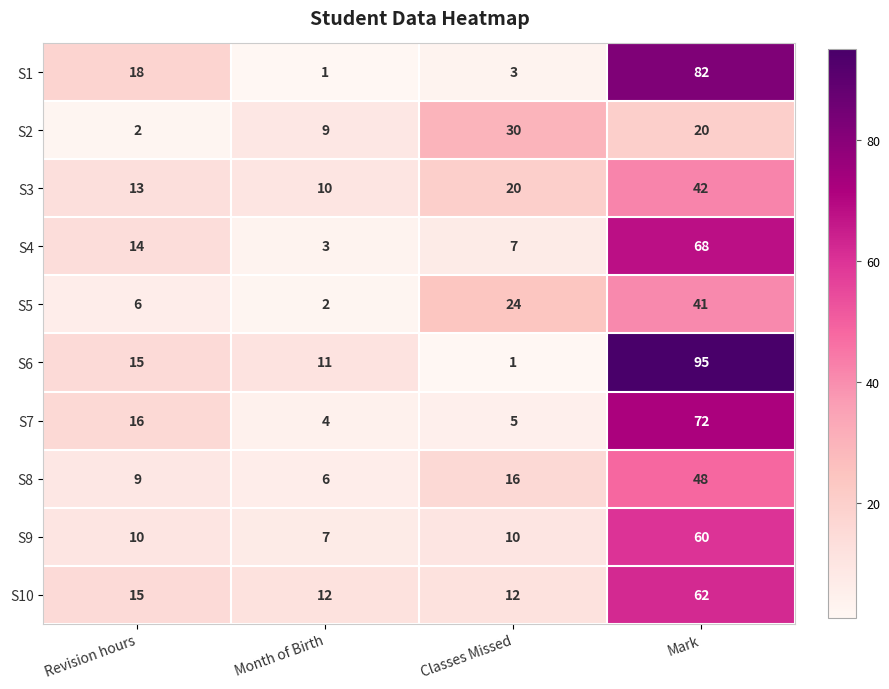

How many S2 values are between 9 and 30?

3